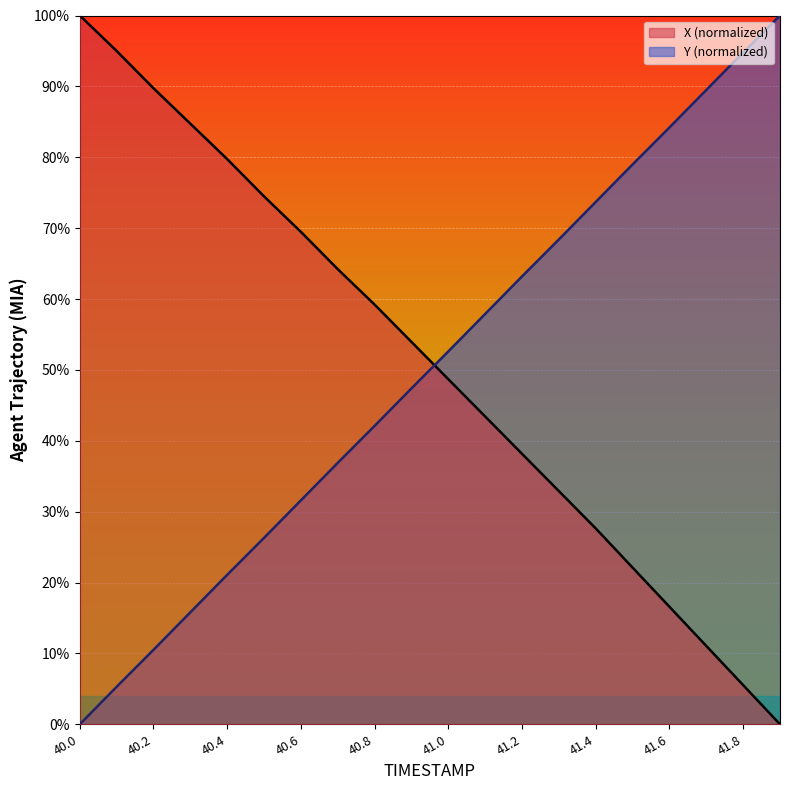

Count the number of categories in the chart.

20